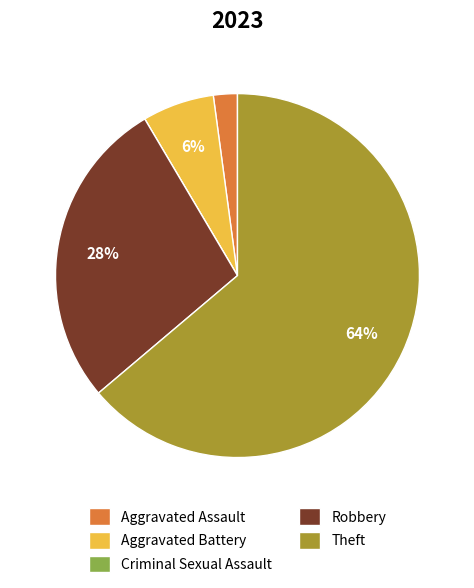

Is Aggravated Battery the majority of the pie?

No